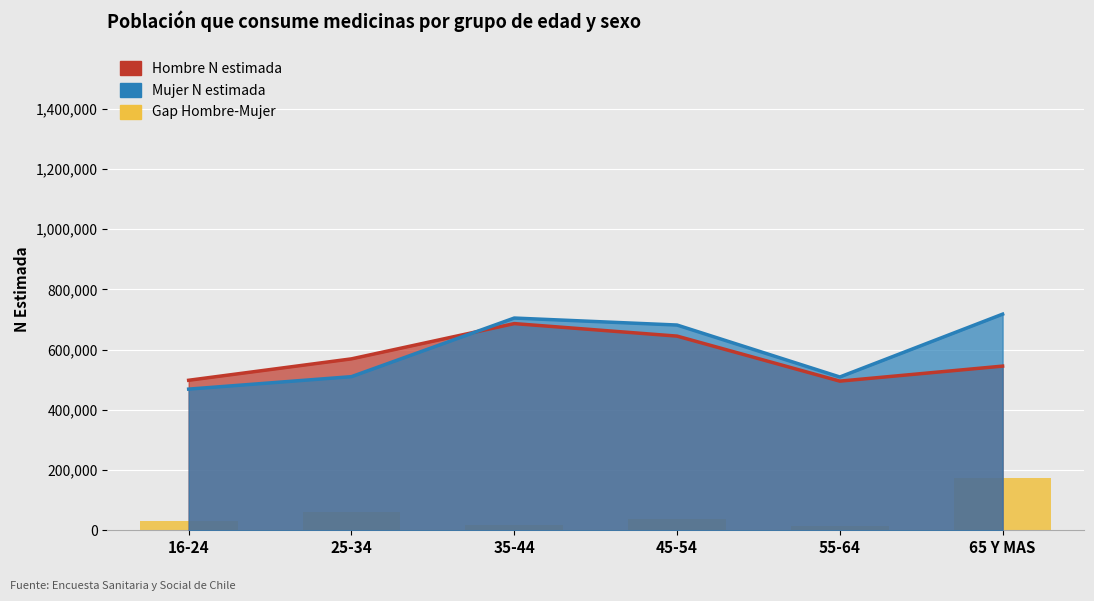

What are all the series names shown in the legend?

Hombre N estimada, Mujer N estimada, Gap Hombre-Mujer